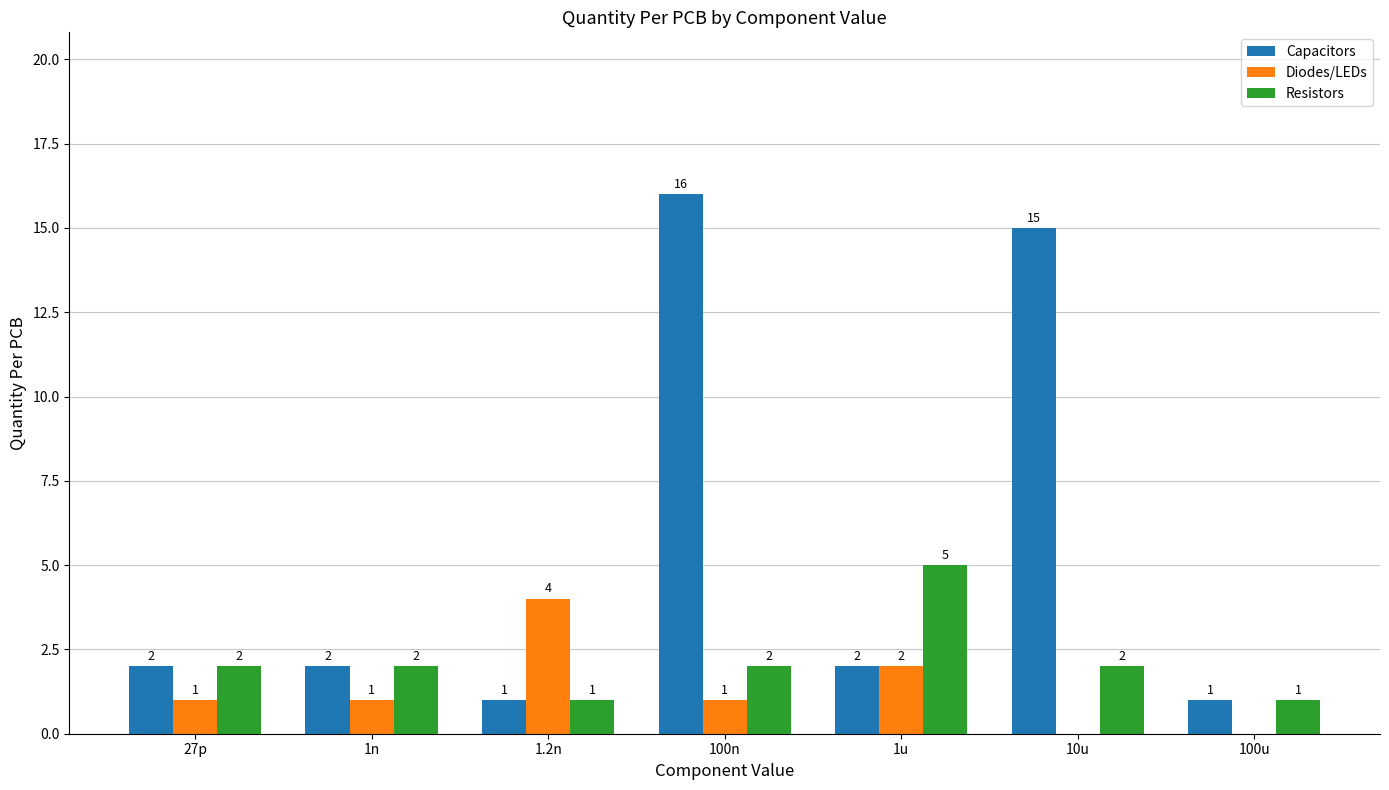

Reading left to right, what are all the values shown in this chart?

Capacitors: 27p=2	1n=2	1.2n=1	100n=16	1u=2	10u=15	100u=1
Diodes/LEDs: 27p=1	1n=1	1.2n=4	100n=1	1u=2	10u=0	100u=0
Resistors: 27p=2	1n=2	1.2n=1	100n=2	1u=5	10u=2	100u=1